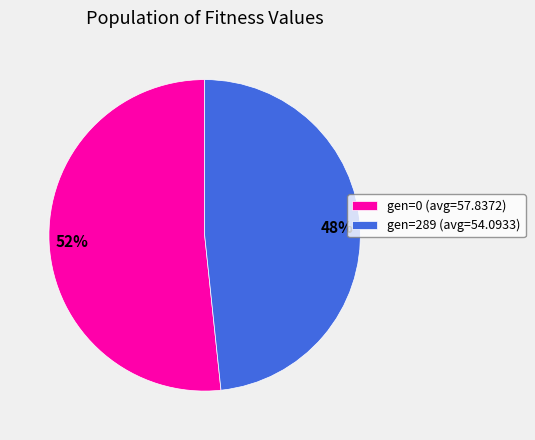

To the nearest percent, what percentage of the pie is gen=0 (avg=57.8372)?

52%